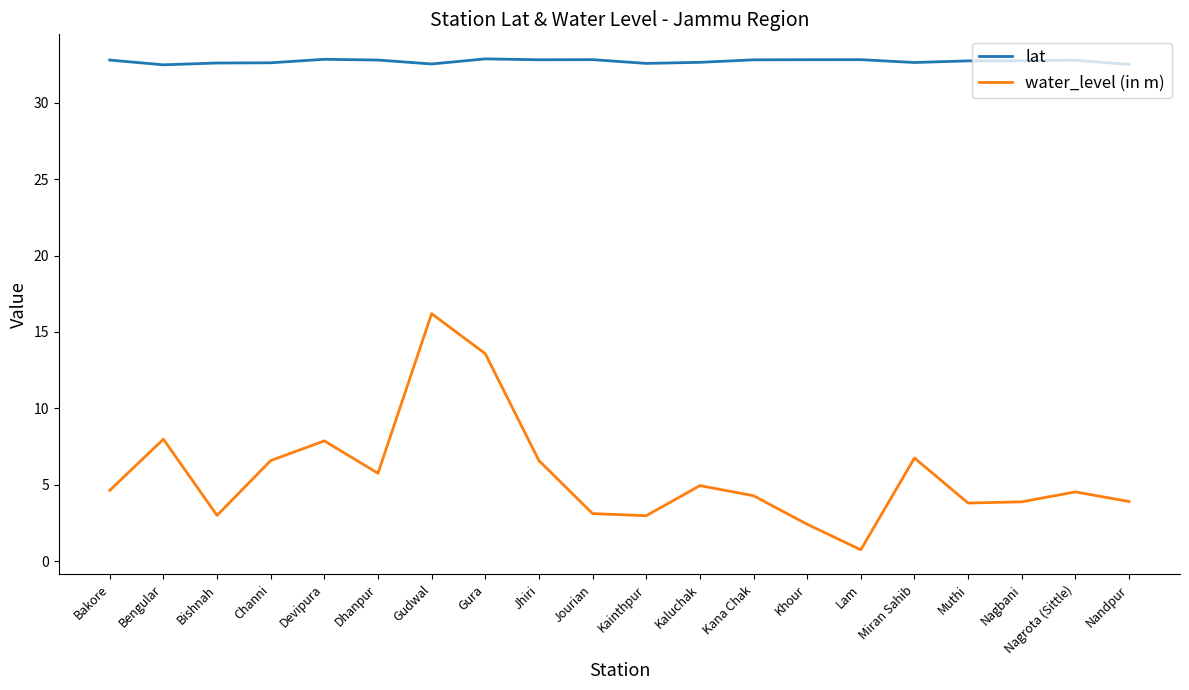

Which label corresponds to the smallest value in the chart?

Lam